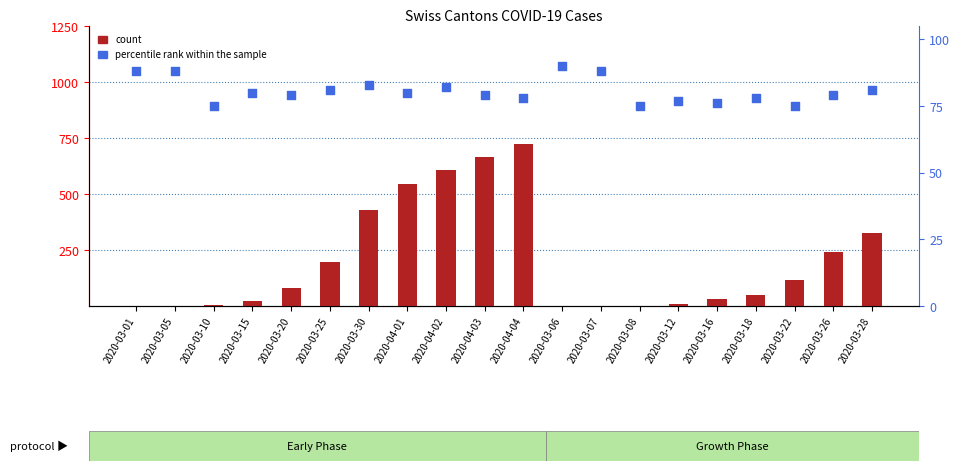

What is the total value across all series at 2020-03-07?

89